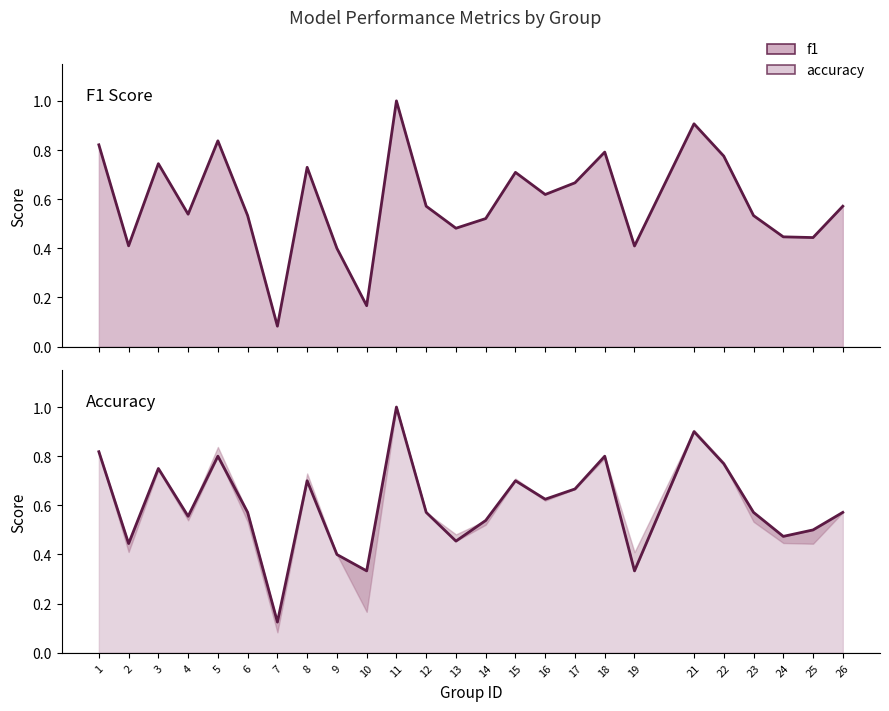

Reading left to right, extract all data points from this chart.

f1: 0.8	0.4	0.7	0.5	0.8	0.5	0.1	0.7	0.4	0.2	1.0	0.6	0.5	0.5	0.7	0.6	0.7	0.8	0.4	0.9	0.8	0.5	0.4	0.4	0.6
accuracy: 0.8	0.4	0.8	0.6	0.8	0.6	0.1	0.7	0.4	0.3	1.0	0.6	0.5	0.5	0.7	0.6	0.7	0.8	0.3	0.9	0.8	0.6	0.5	0.5	0.6